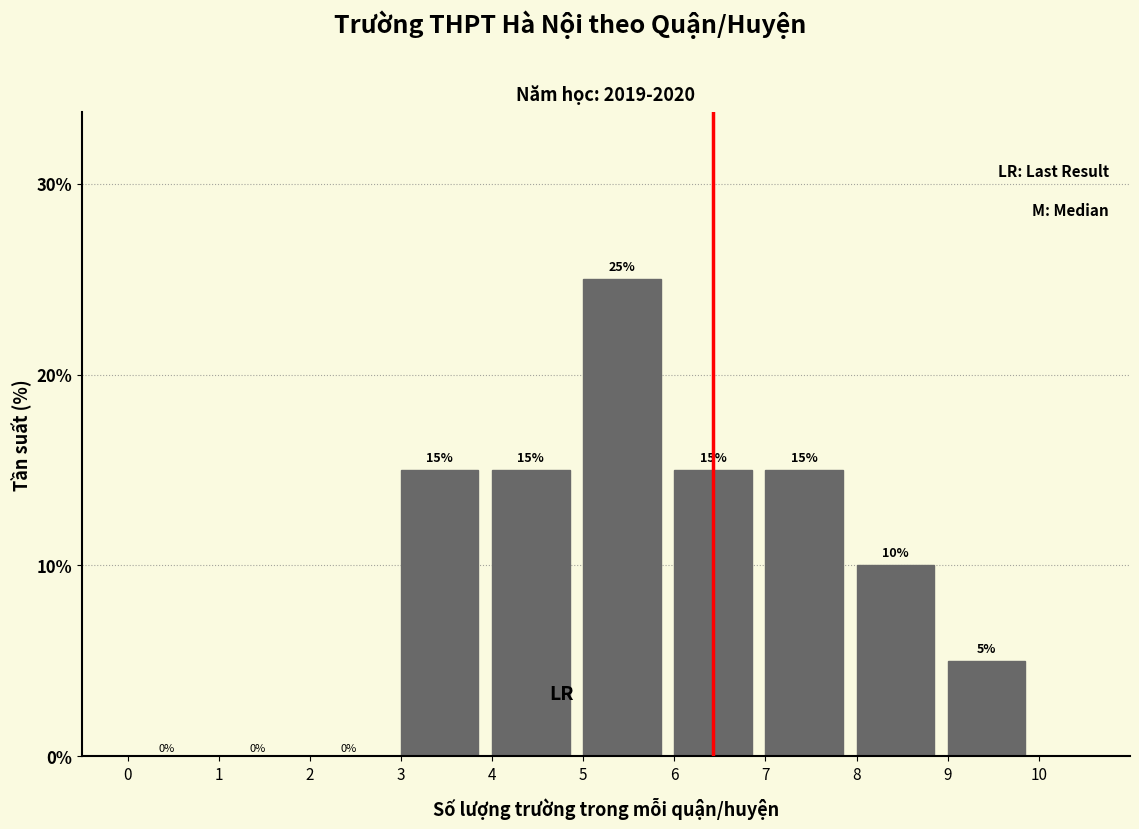

Over which range of the x-axis is the bar tallest?

5 to 6